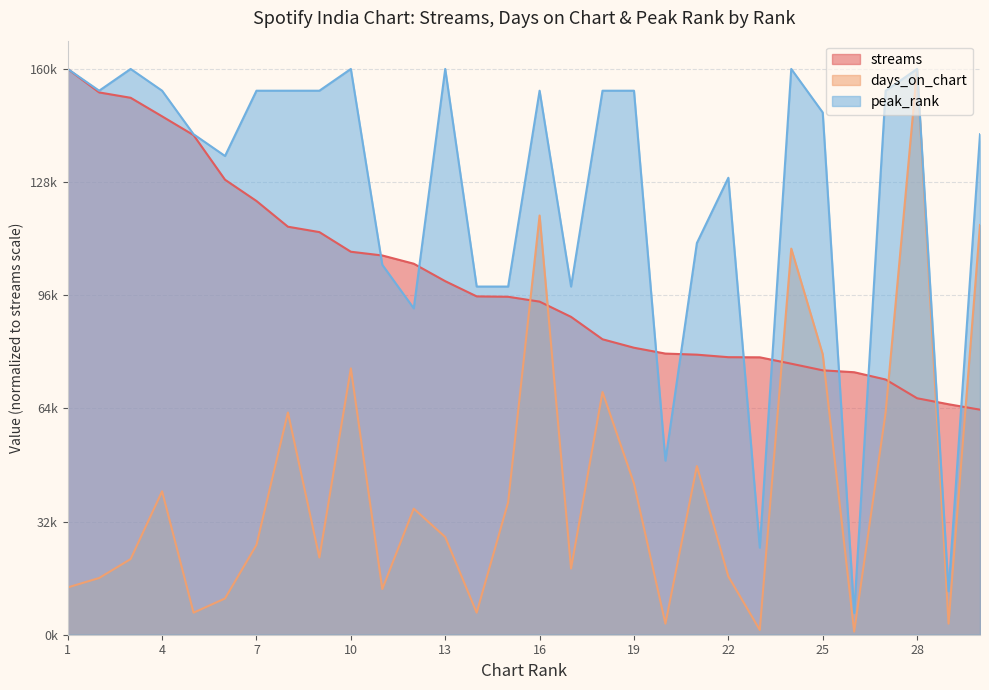

Which has a higher value, 25 or 4?

4